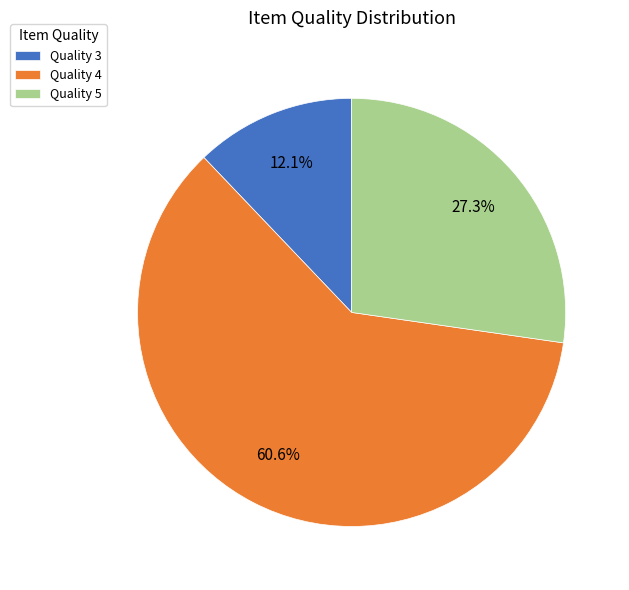

Which category has the smallest portion of the pie?

Quality 3